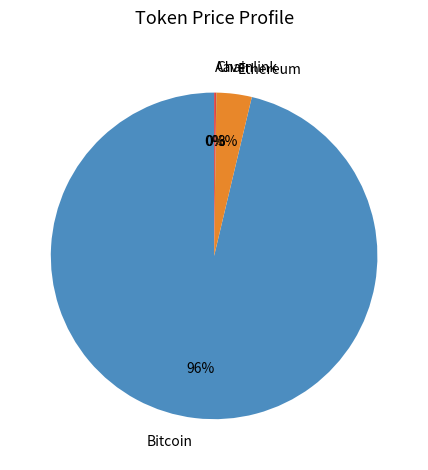

True or false: Bitcoin accounts for 85% of the total.

False